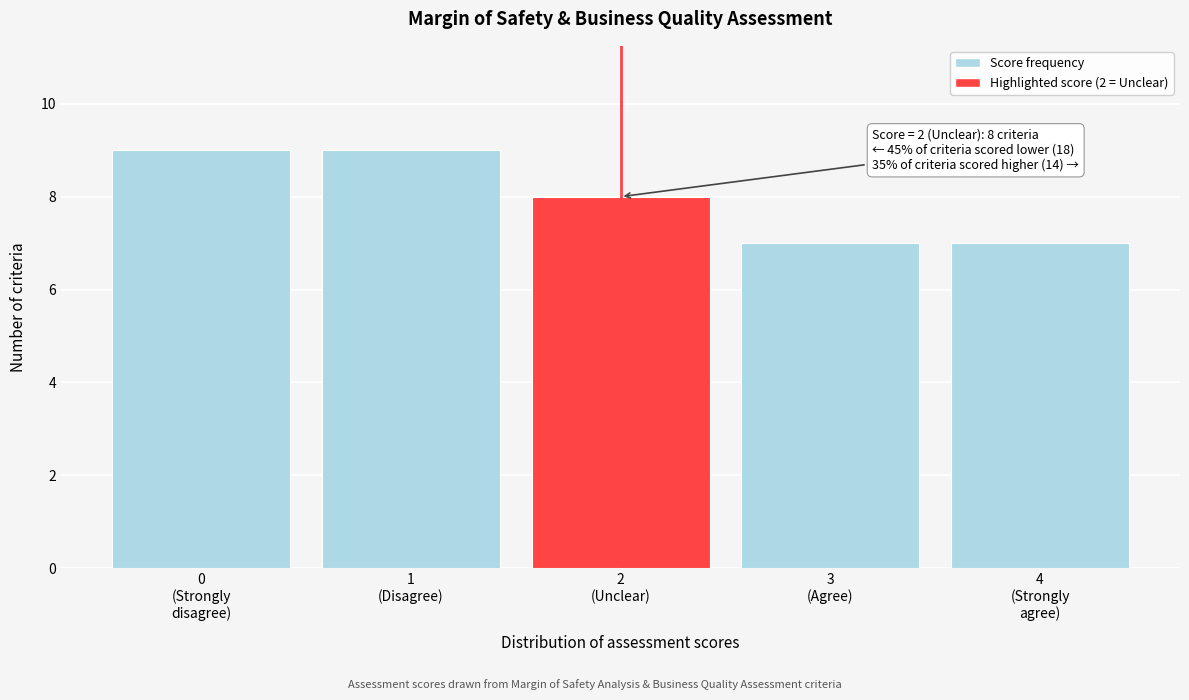

Reading right to left, list all the values displayed in this chart.

7	7	8	9	9